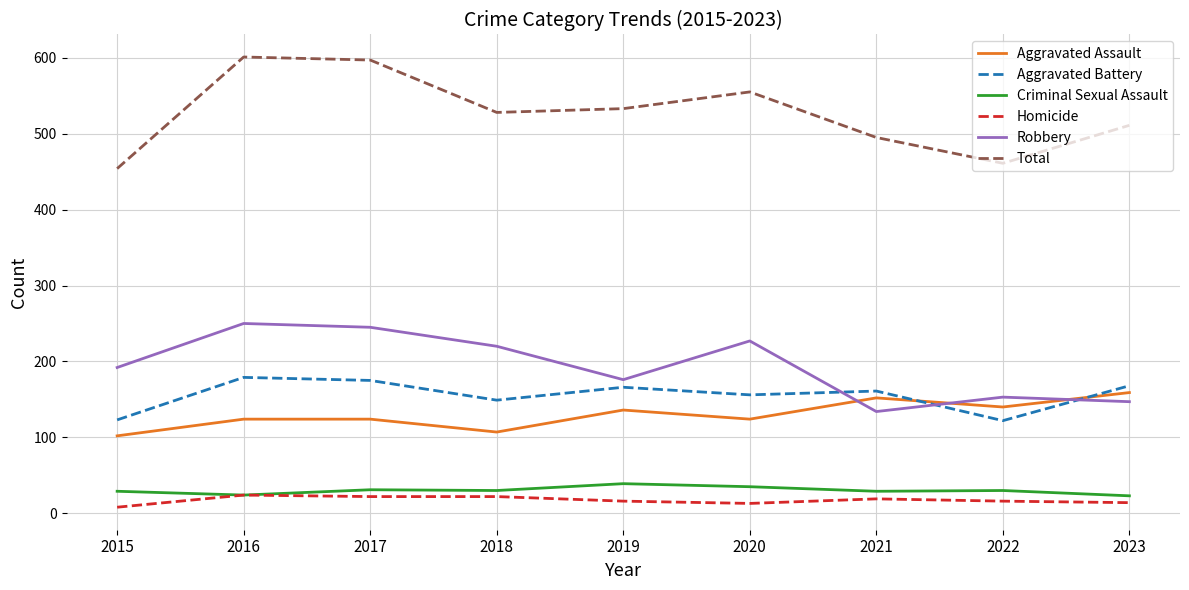

What is the difference between the Aggravated Battery values at 2023 and 2022?

46